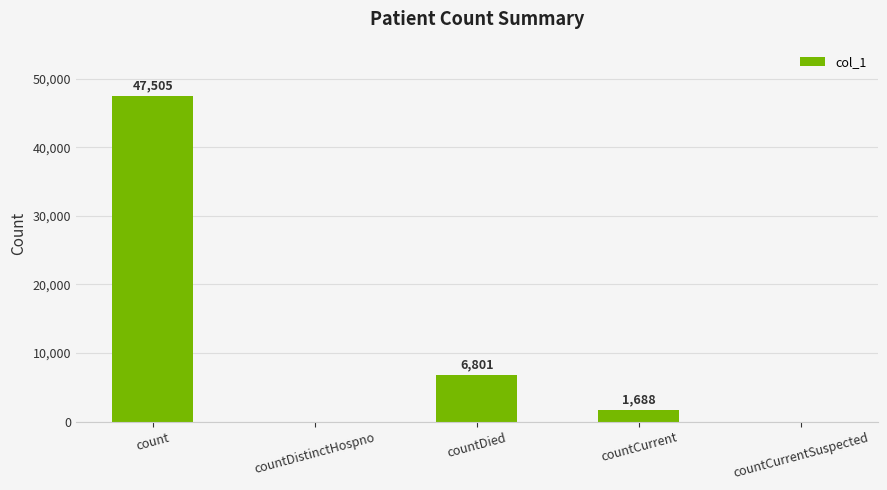

How many values are above zero?

3